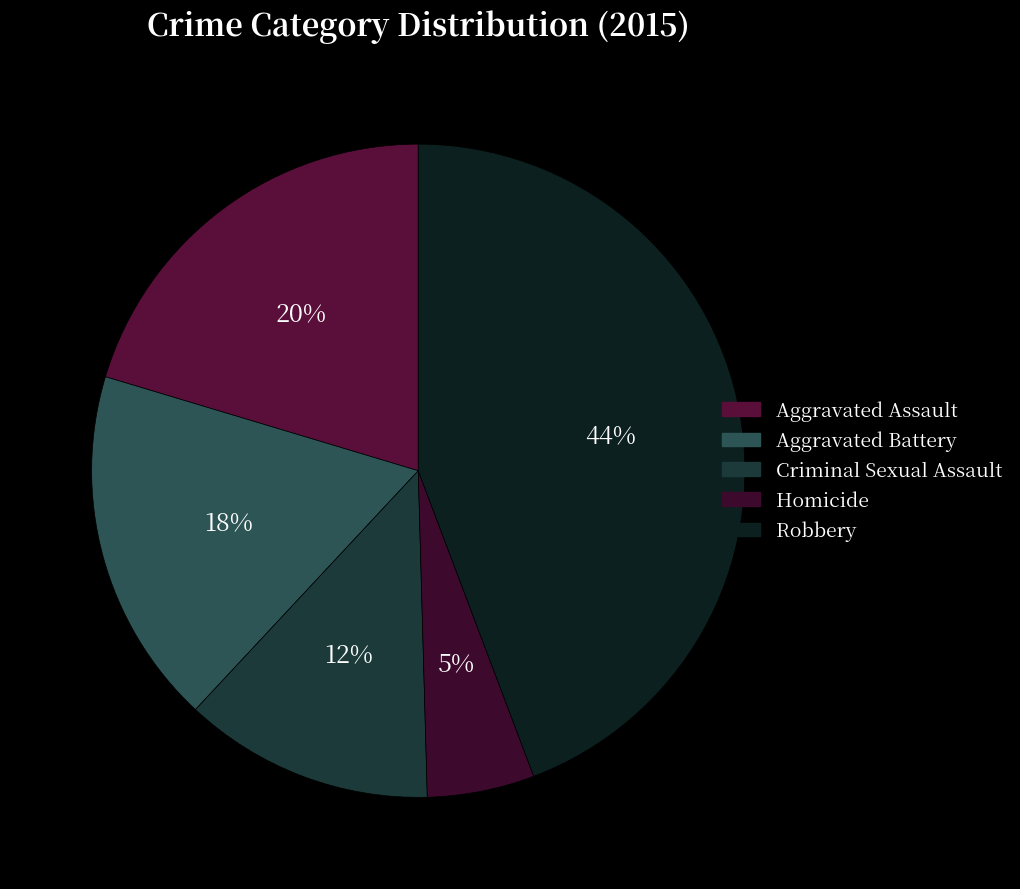

Count the number of slices in the pie.

5